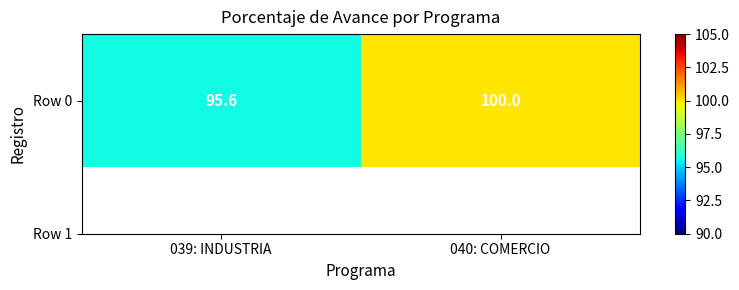

List the labels in order of value, largest first.

040: COMERCIO, 039: INDUSTRIA